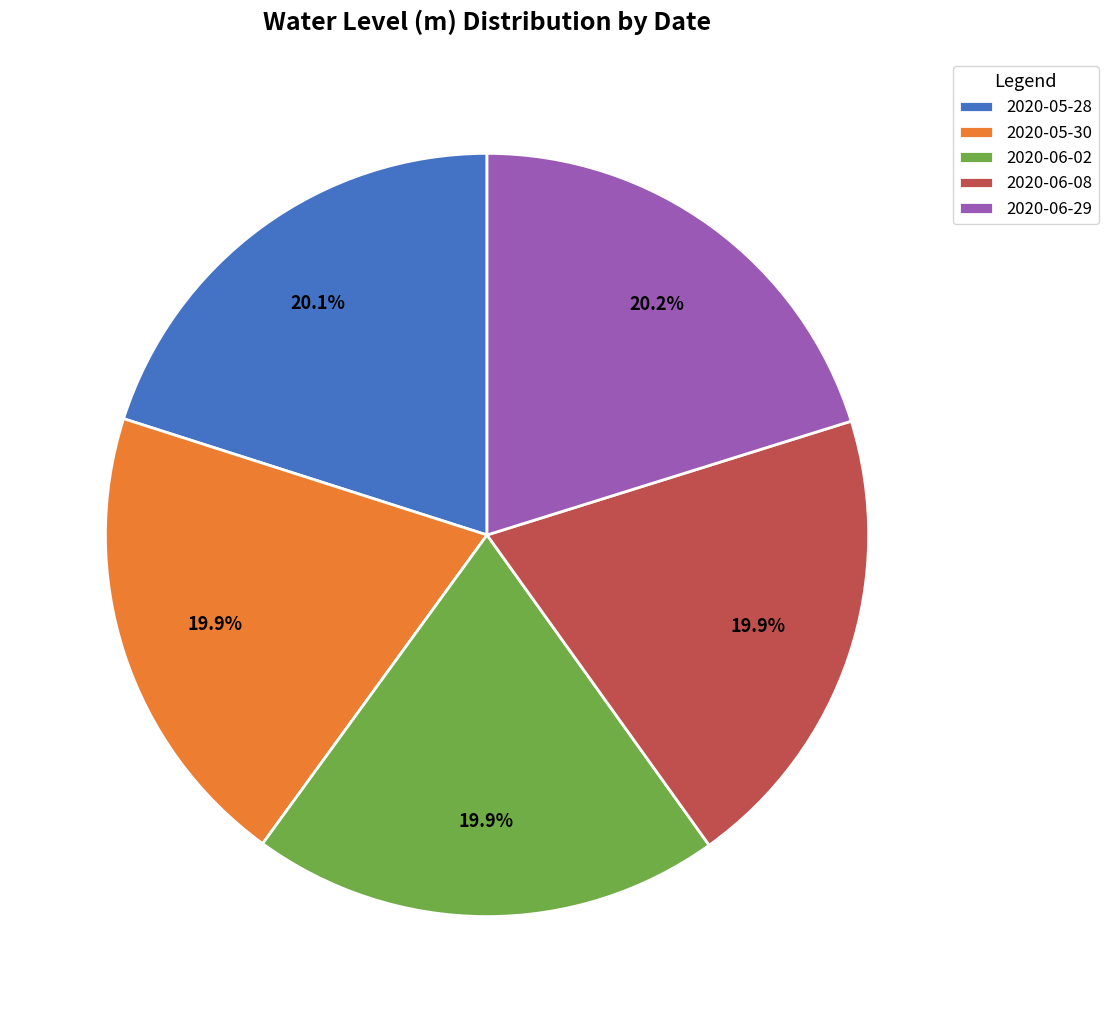

Is it true that 2020-05-30 is 20% of the pie?

True